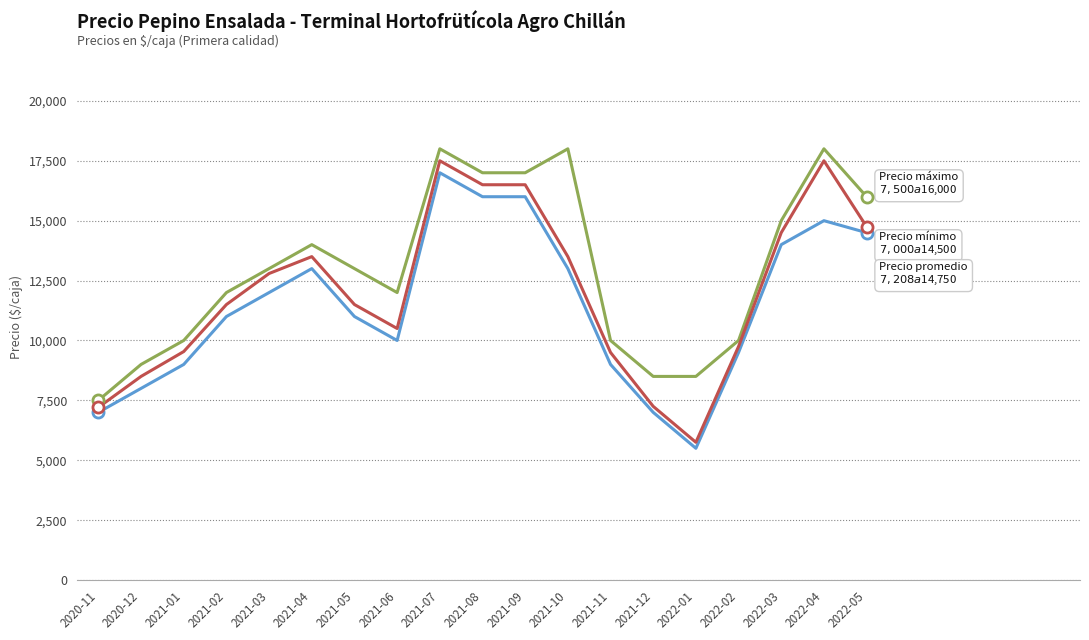

What is the spread (max minus min) of values at 2022-01?

3000